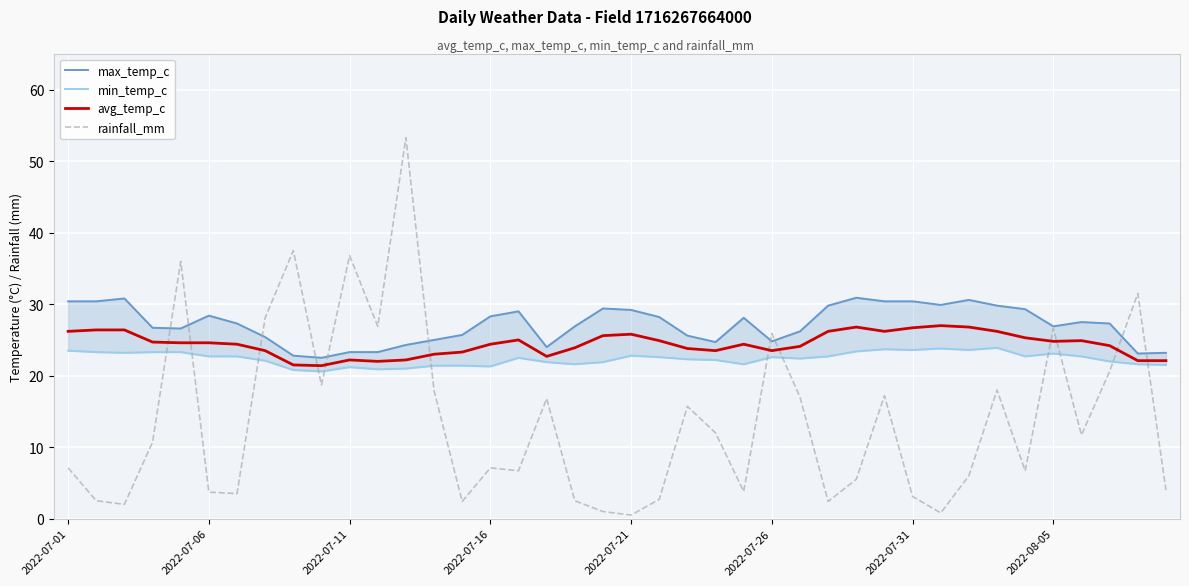

What is the highest value of the avg_temp_c series?

27.0